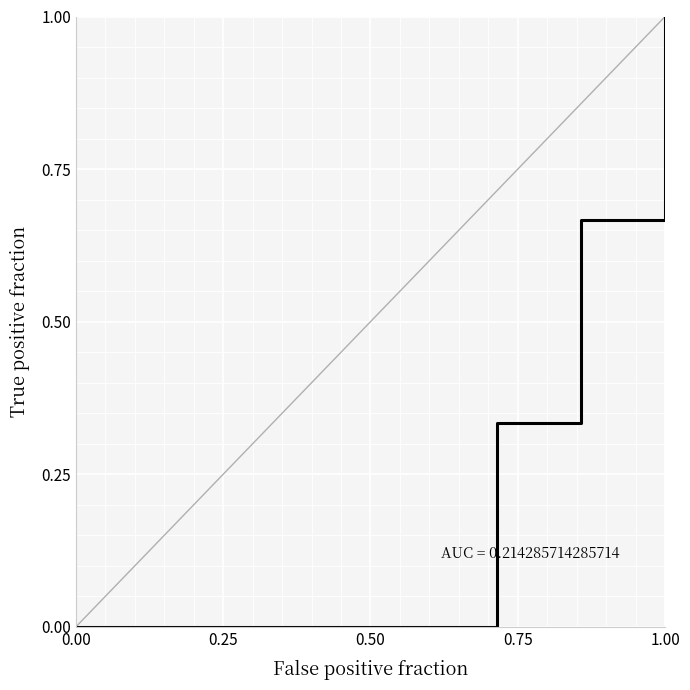

True or false: the data has more than 0 interior local peaks.

False